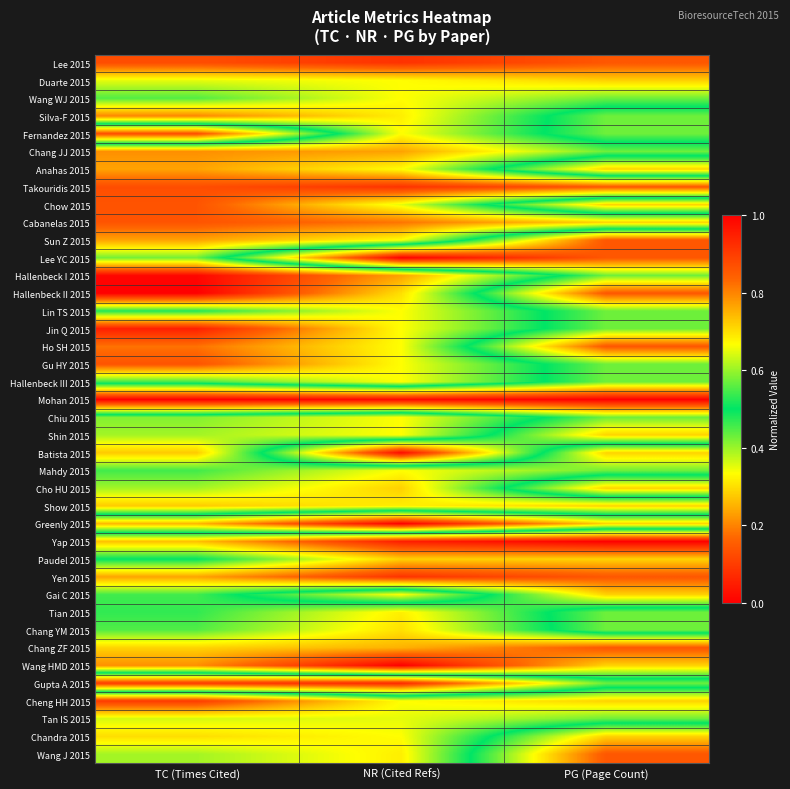

Count the number of categories in the chart.

3